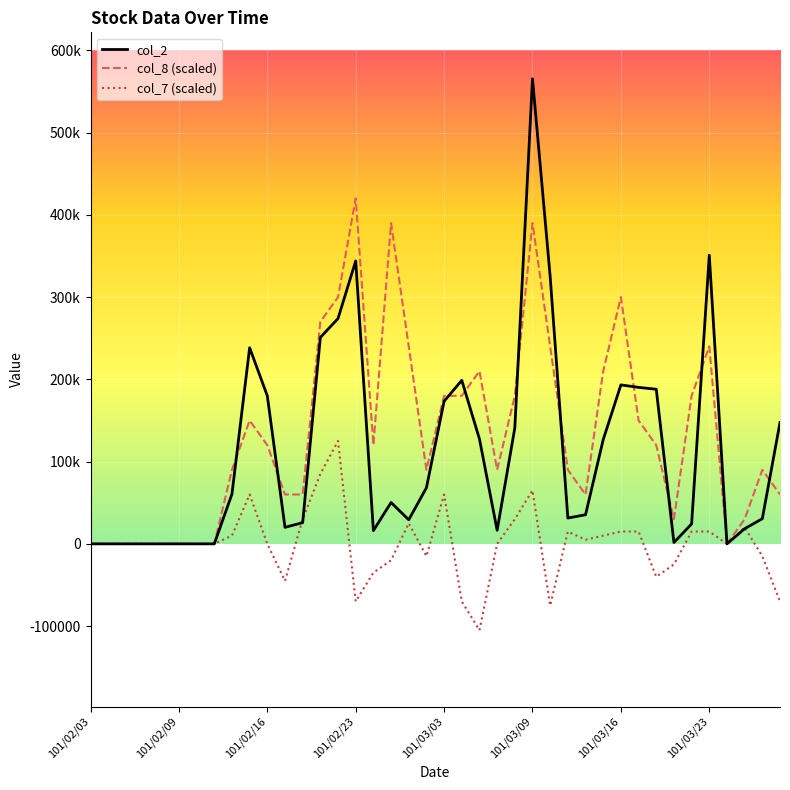

Which series has the largest total across all categories?

col_8 (scaled)